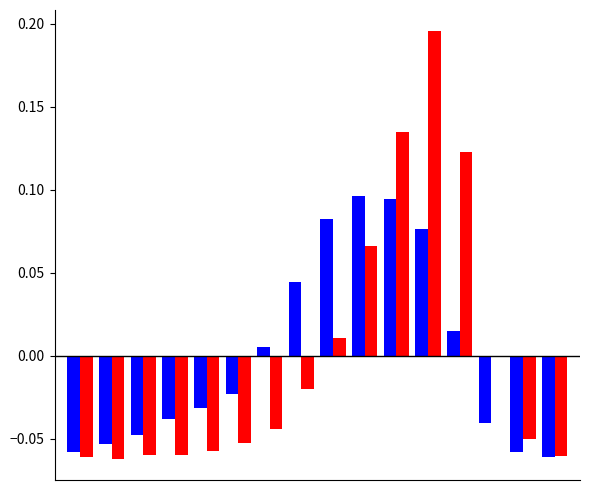

The col_3 series shows 0.0 at 8. True or false?

False